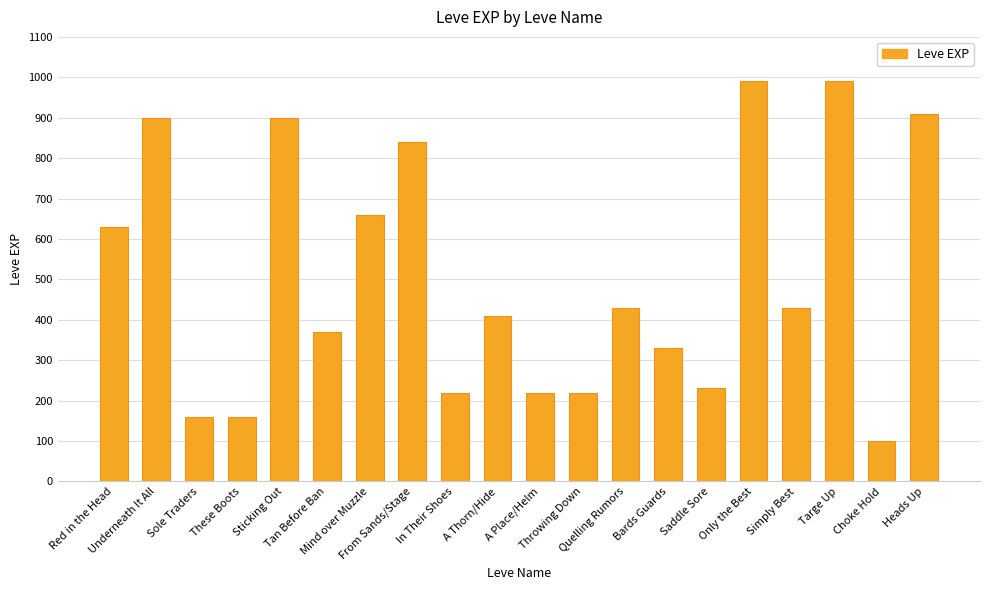

What is the change in value from Sole Traders to Mind over Muzzle?

+500